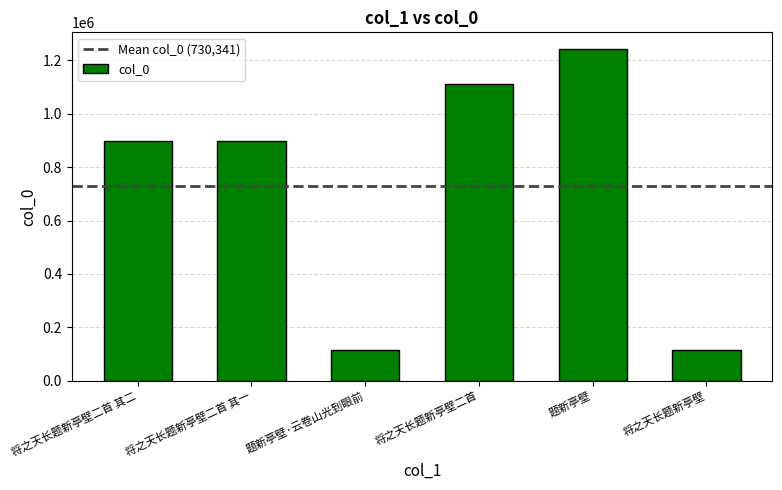

What is the difference between the maximum and minimum values?

1126837